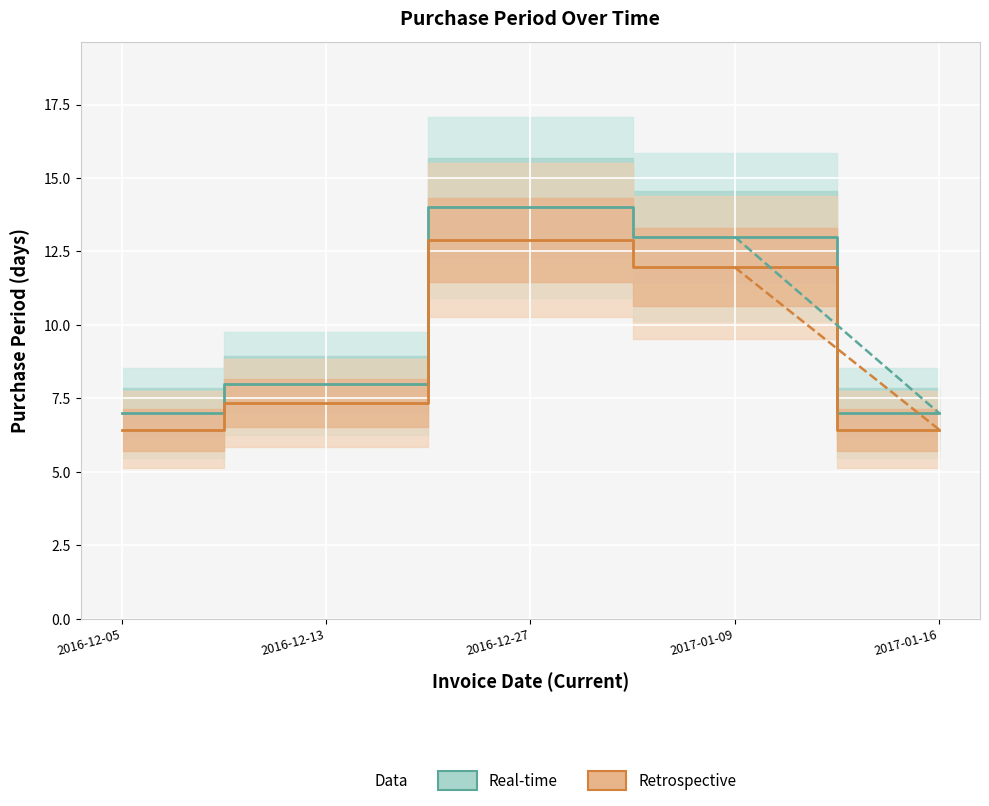

True or false: the data shows 9.9 at 2016-12-13.

False